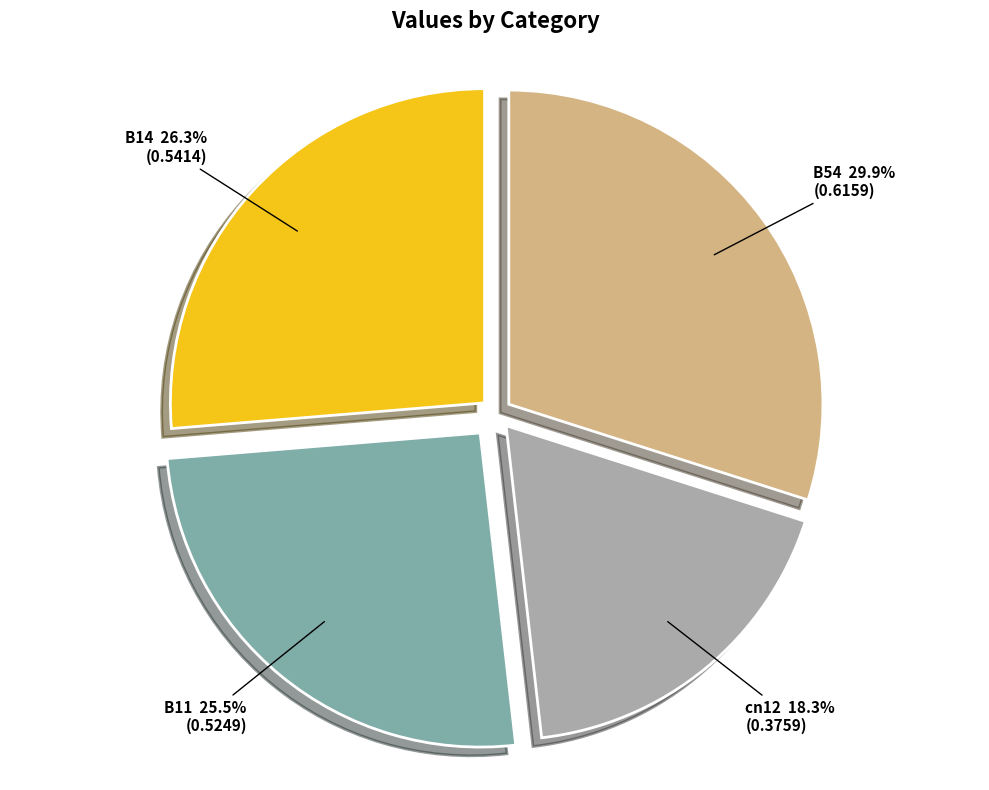

To the nearest percent, what is the difference between the largest and smallest slice percentages?

12%